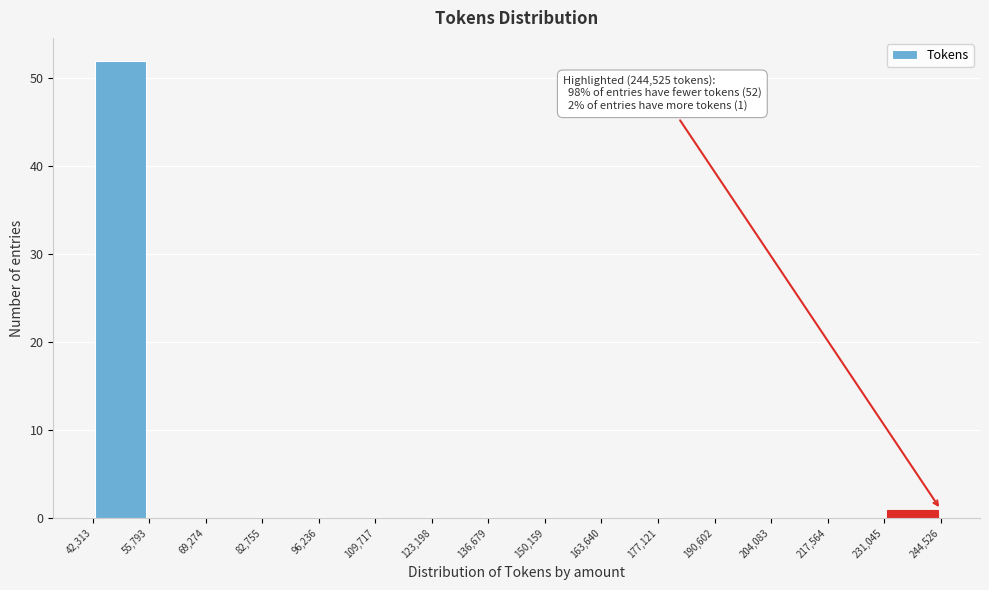

Which range on the x-axis has the tallest bar?

42,313 to 55,793